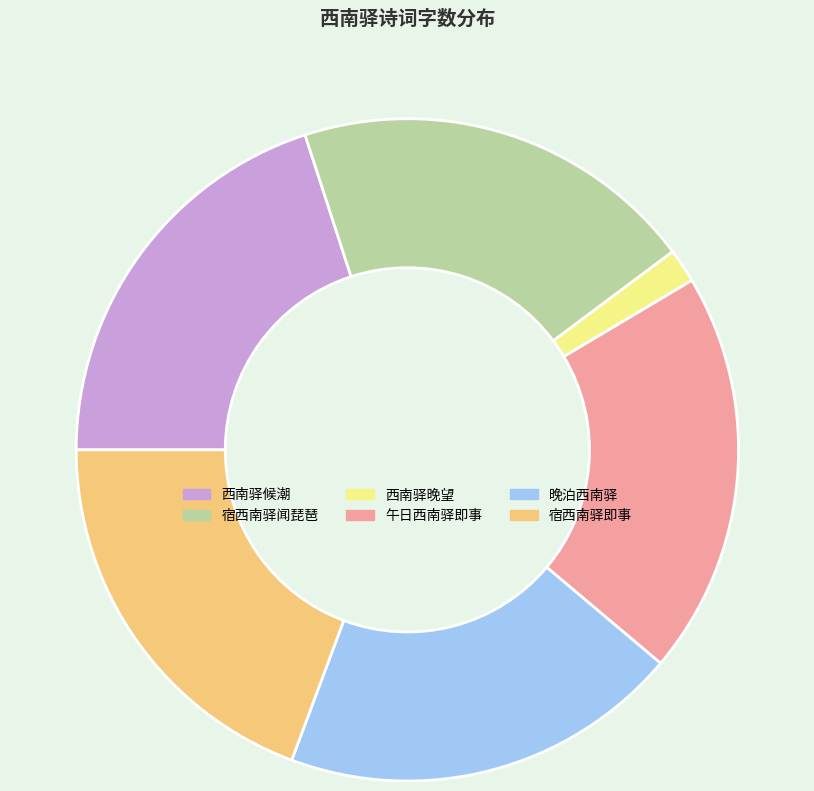

Do 西南驿候潮 and 晚泊西南驿 together represent more than half of the pie?

No